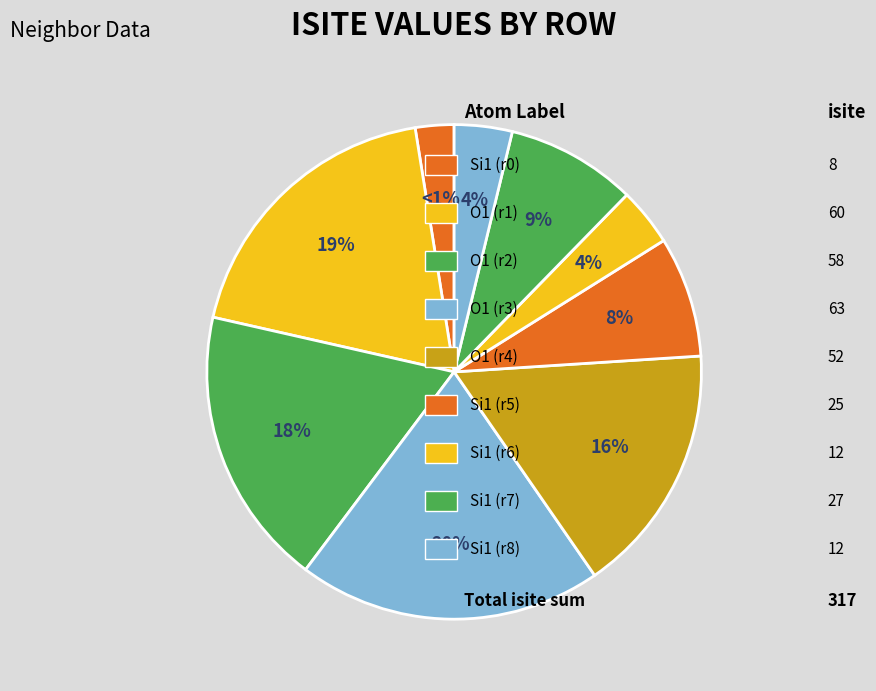

To the nearest percent, what portion does Row 7 represent?

9%